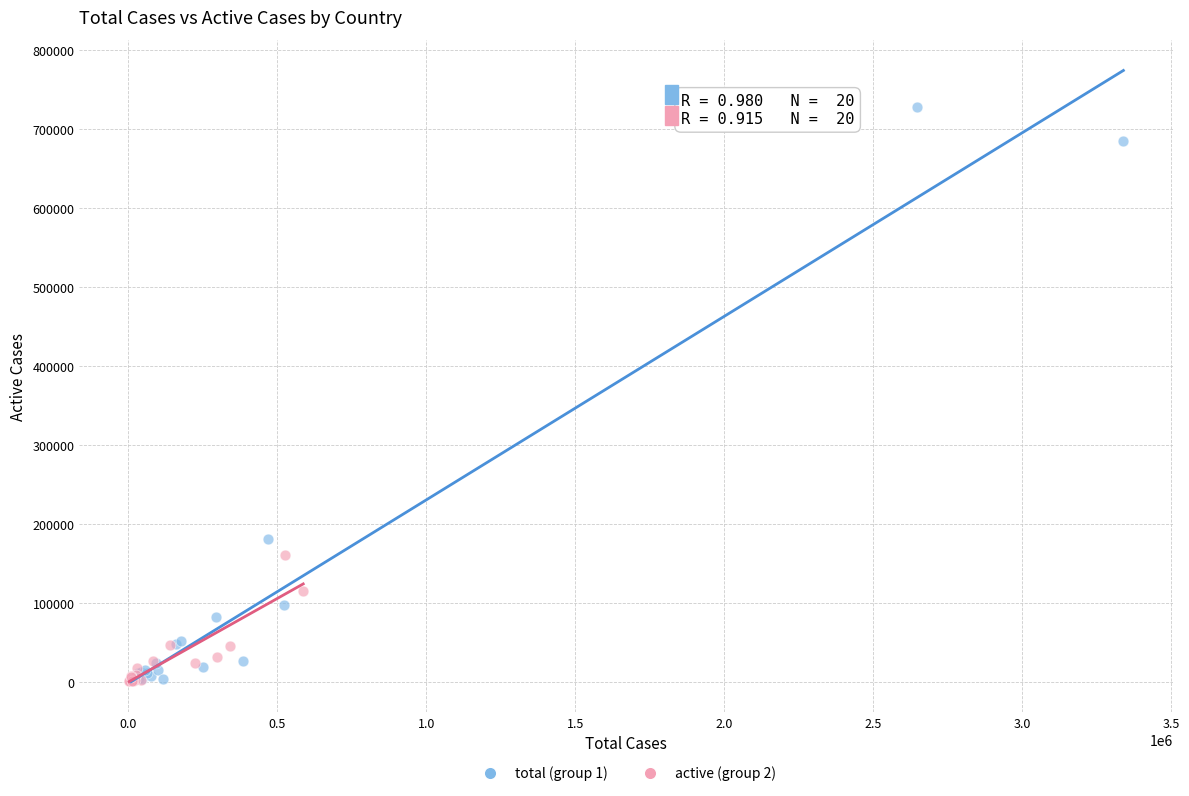

Which series has the widest spread of Y values?

total (group 1)